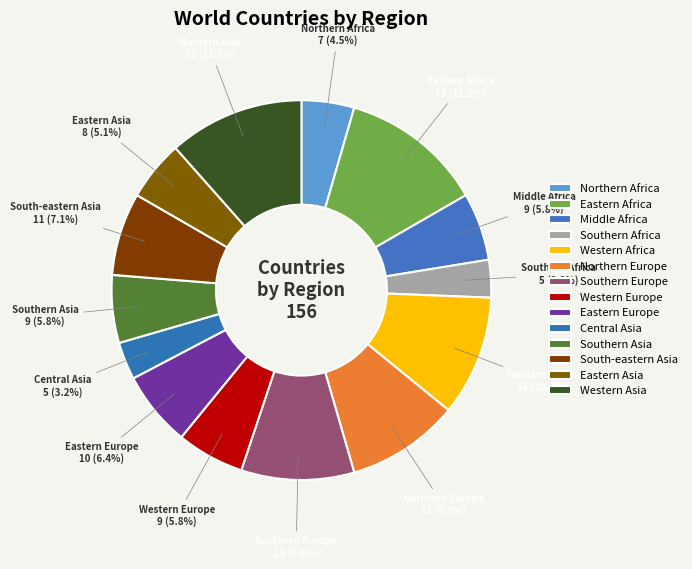

What portion of the pie excludes South-eastern Asia?

92.9%